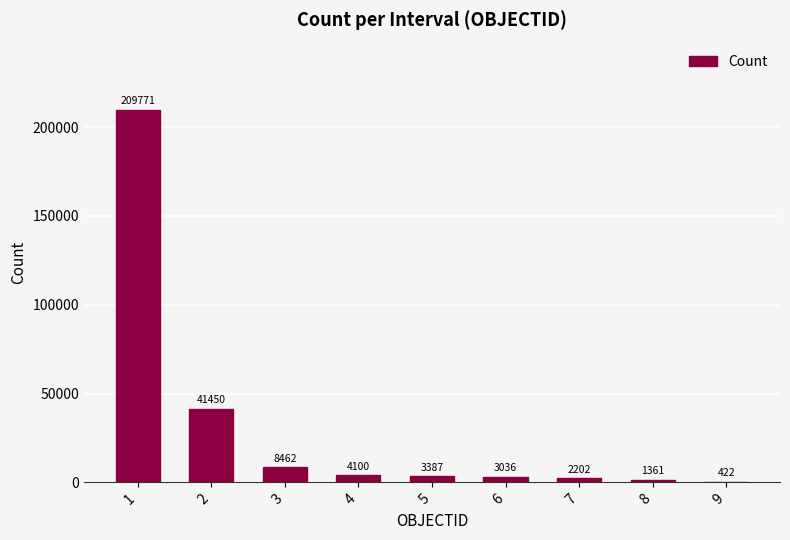

The chart shows a value of 308094 at 1. True or false?

False